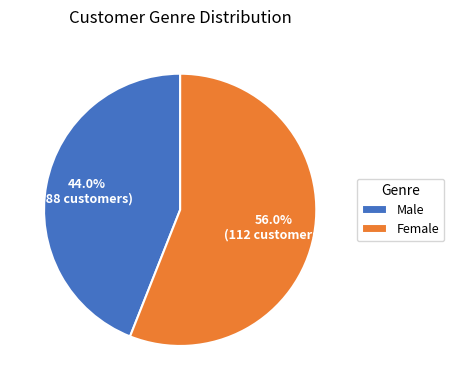

What is the largest slice in the pie chart?

Female